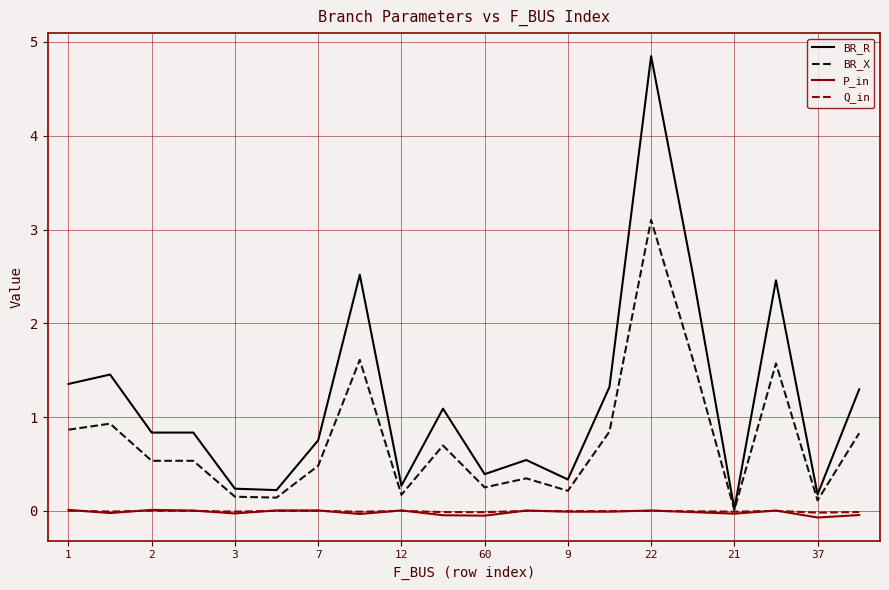

How many series are shown in this chart?

4